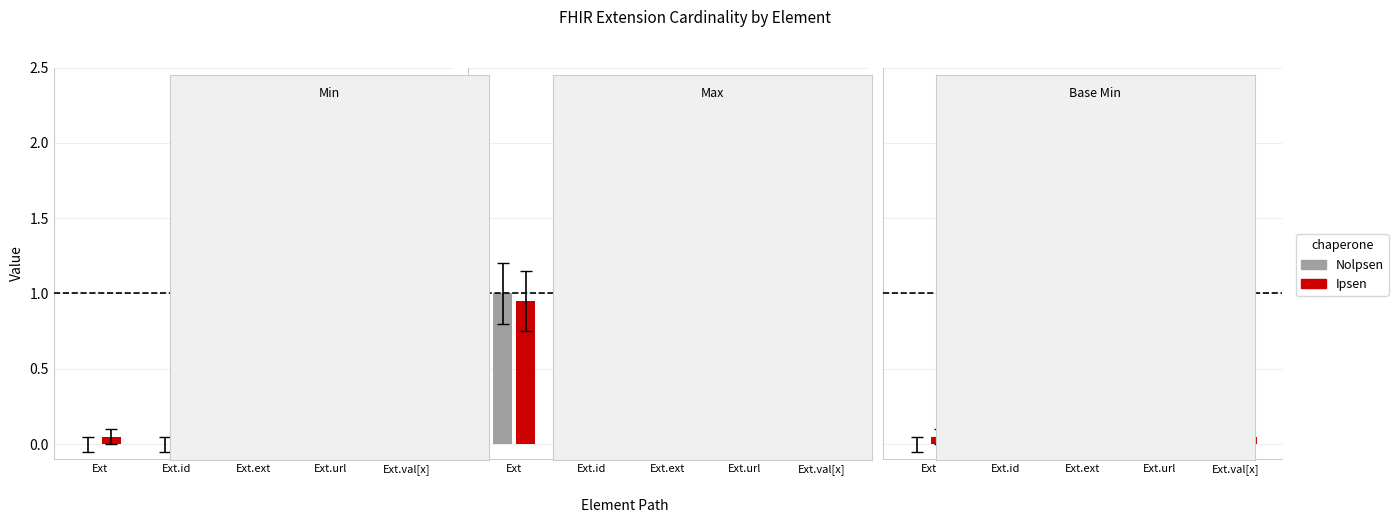

Reading left to right, what are all the values shown in this chart?

Min: Extension=0	Extension.id=0	Extension.extension=0	Extension.url=1	Extension.value[x]=1
Max_numeric: Extension=1	Extension.id=1	Extension.extension=0	Extension.url=1	Extension.value[x]=1
Base Min: Extension=0	Extension.id=0	Extension.extension=0	Extension.url=1	Extension.value[x]=0